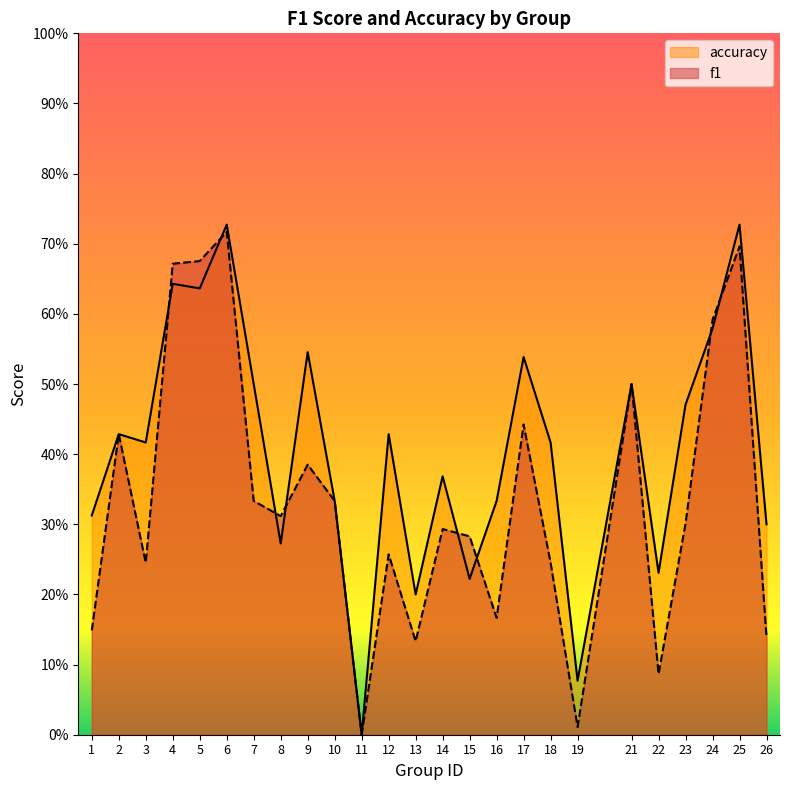

How many times do f1 and accuracy cross each other?

8